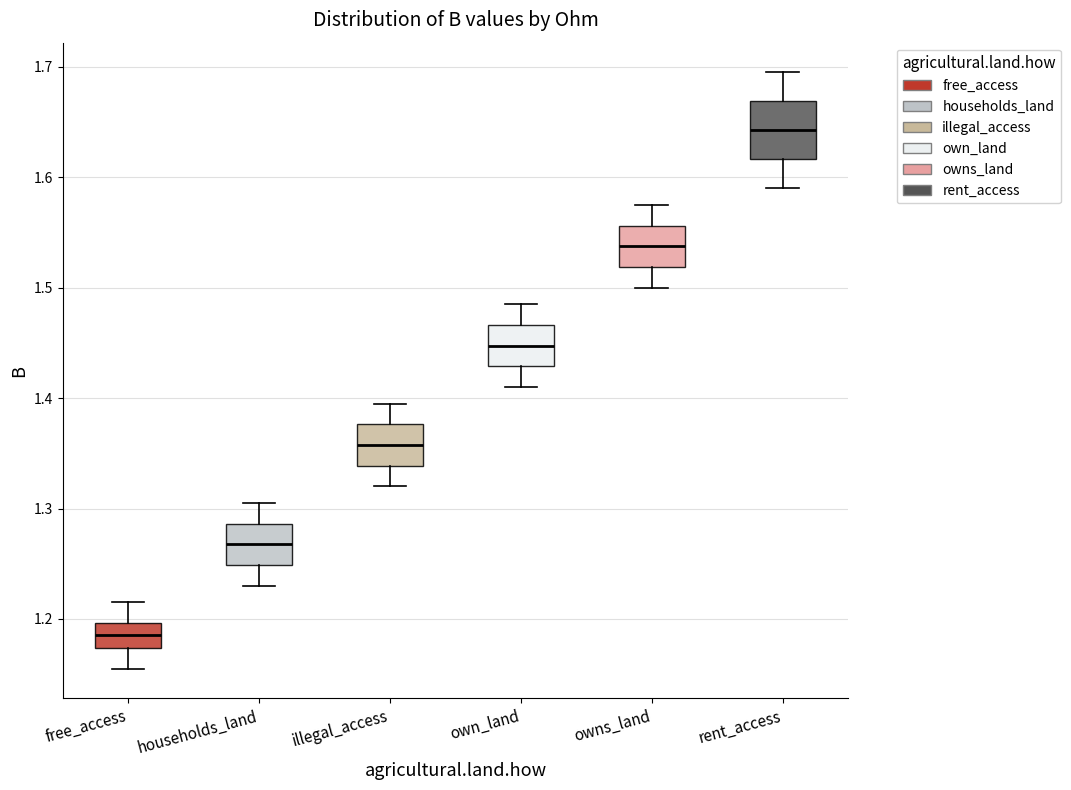

Which box is the tallest, from its lower edge to its upper edge?

rent_access